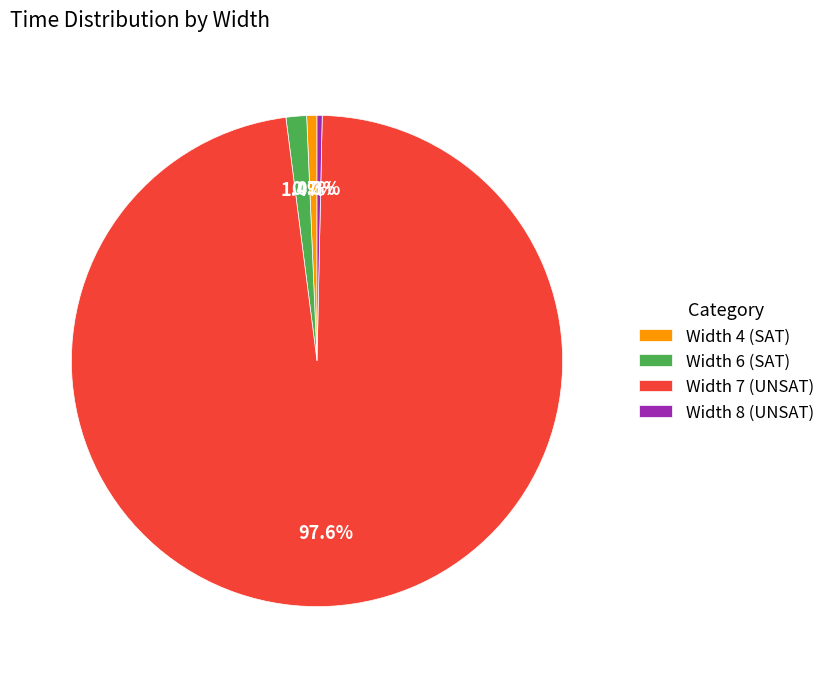

Is there a majority slice in this chart?

Yes